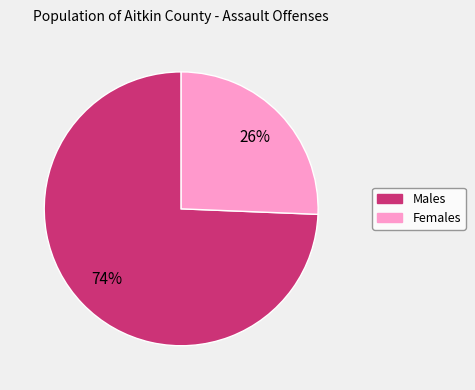

Is there a majority slice in this chart?

Yes